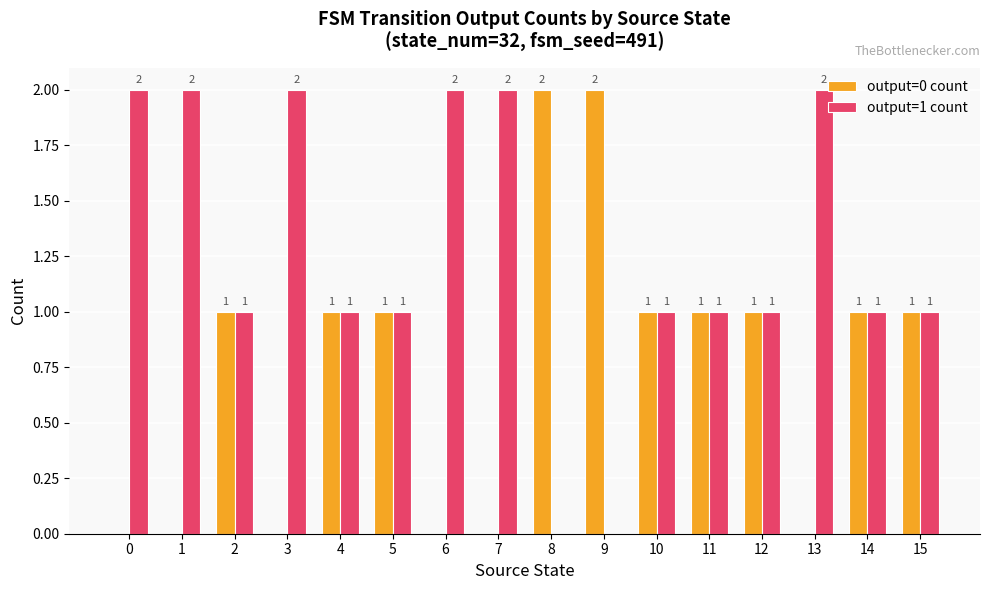

Which series has the largest total across all categories?

output=1 count